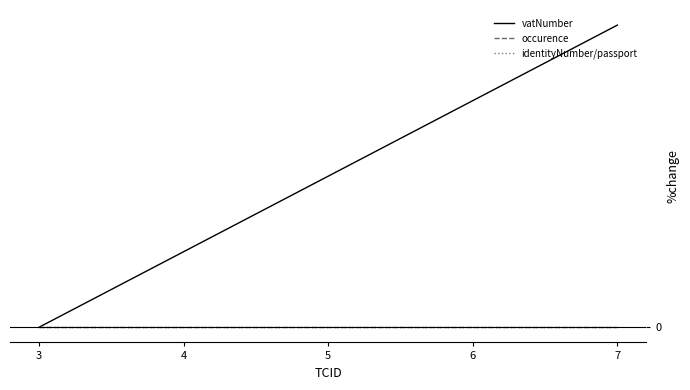

Does the chart display data point markers on the line(s)?

No